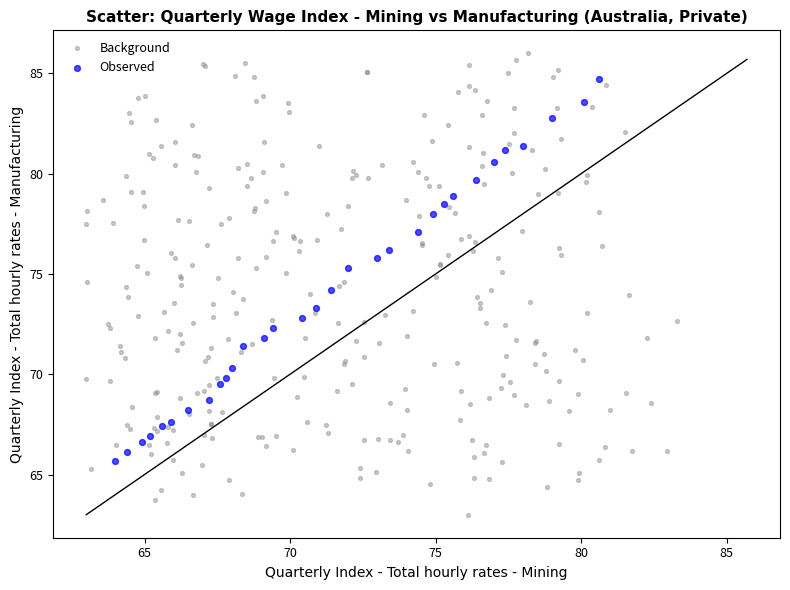

Which series reaches the minimum Y coordinate?

Background